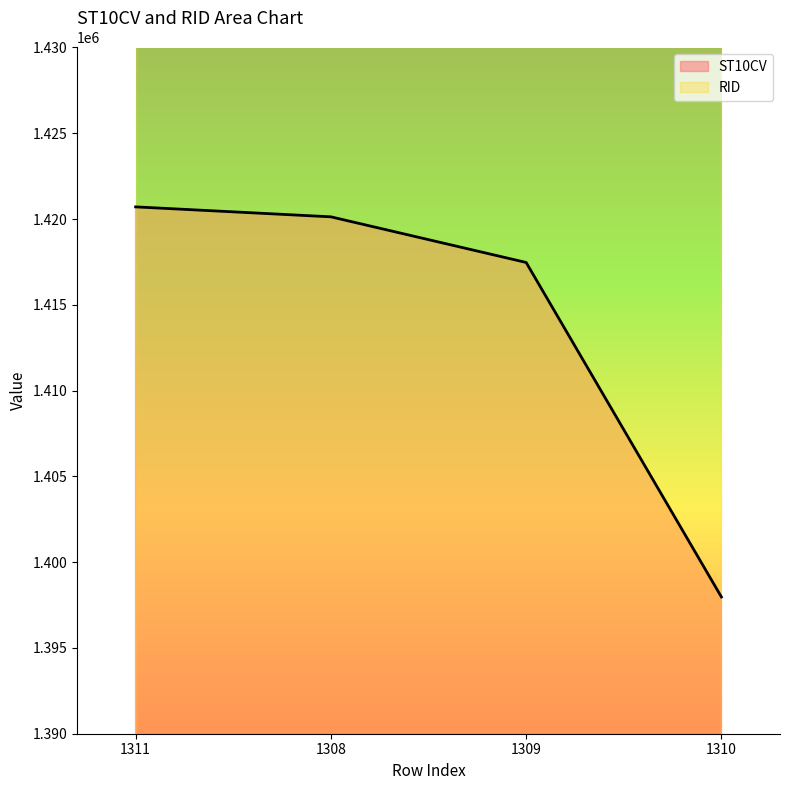

What is the change in value from 1309 to 1310?

-19500